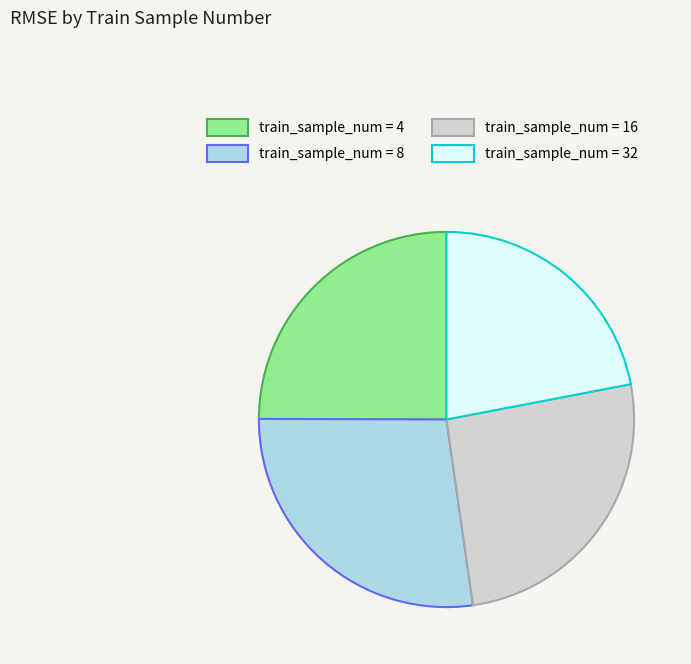

Does any single category account for the majority?

No